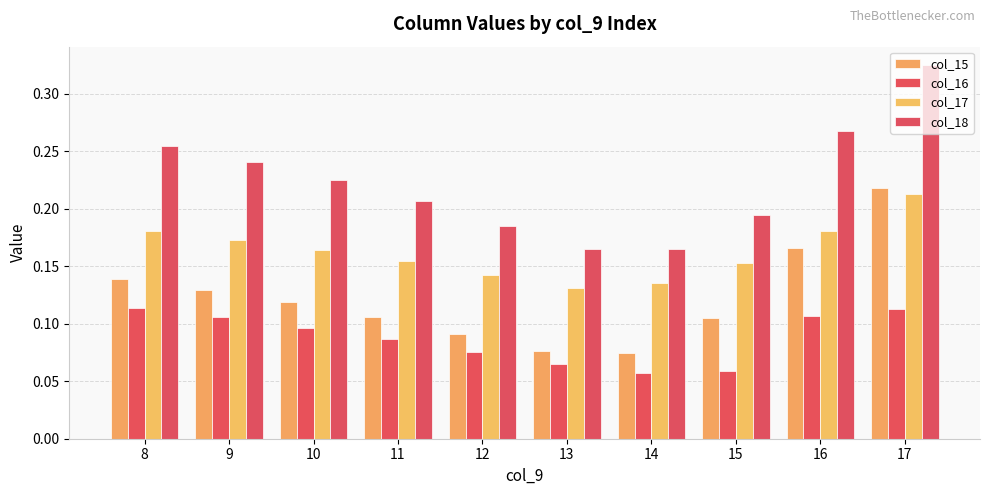

Reading left to right, extract all data points from this chart.

col_15: 0.1	0.1	0.1	0.1	0.1	0.1	0.1	0.1	0.2	0.2
col_16: 0.1	0.1	0.1	0.1	0.1	0.1	0.1	0.1	0.1	0.1
col_17: 0.2	0.2	0.2	0.2	0.1	0.1	0.1	0.2	0.2	0.2
col_18: 0.3	0.2	0.2	0.2	0.2	0.2	0.2	0.2	0.3	0.3